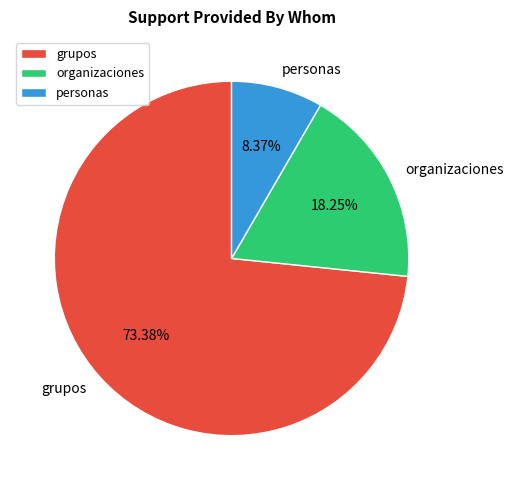

Approximately how many times larger is the value at personas compared to organizaciones?

0.5